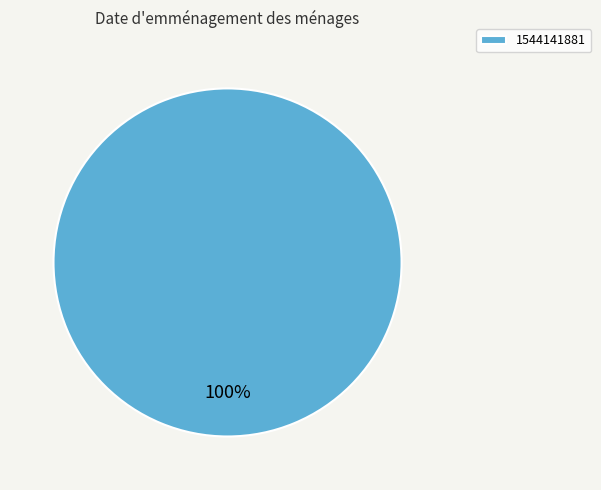

Which slice represents more than half of the pie?

1544141881